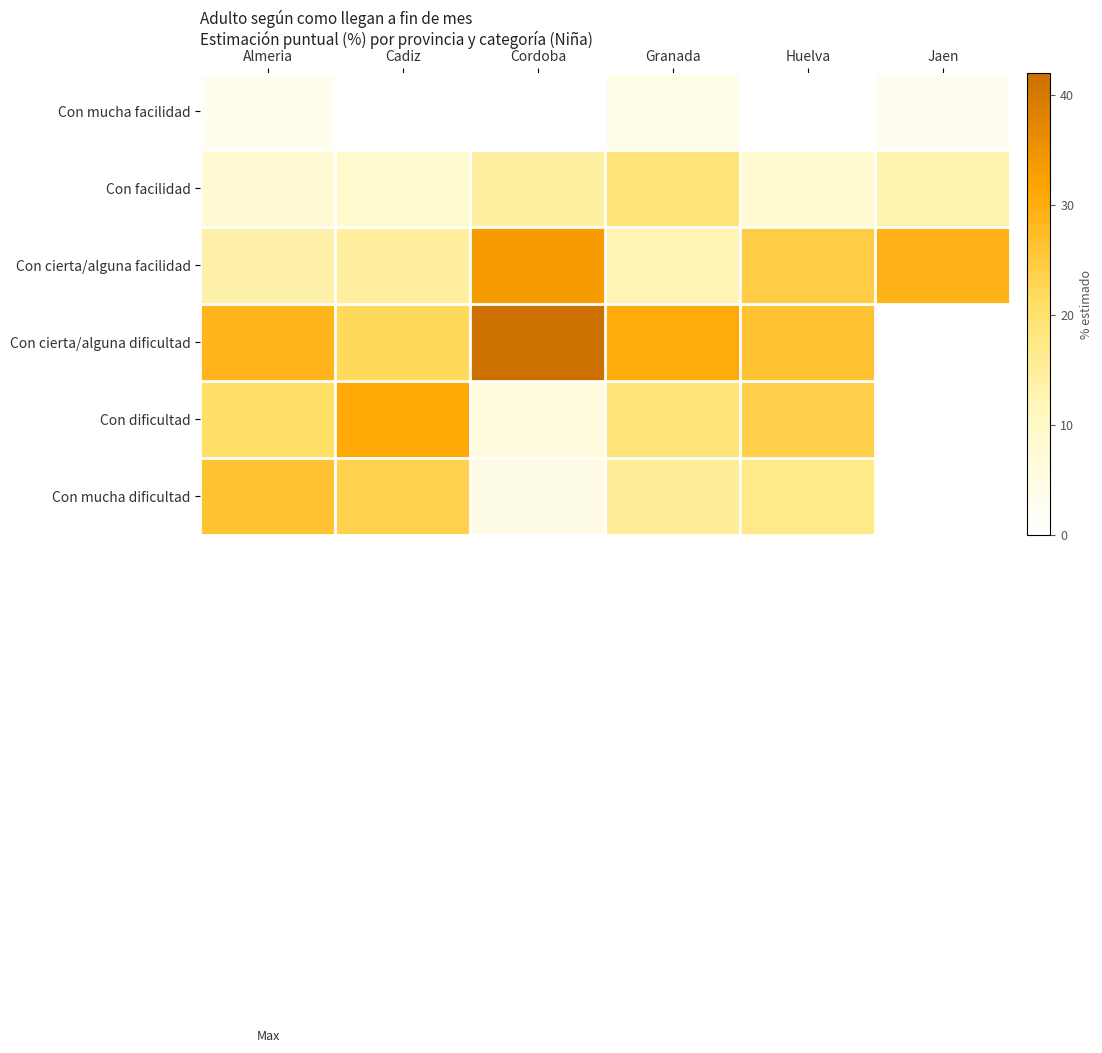

Count the number of data series in this chart.

6